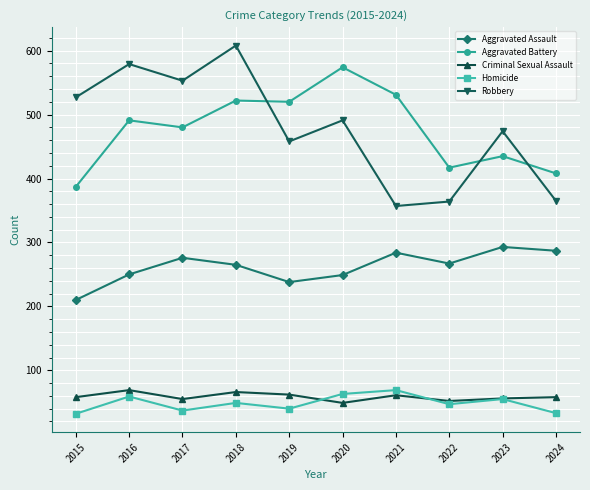

True or false: Criminal Sexual Assault and Aggravated Assault cross at least once.

False